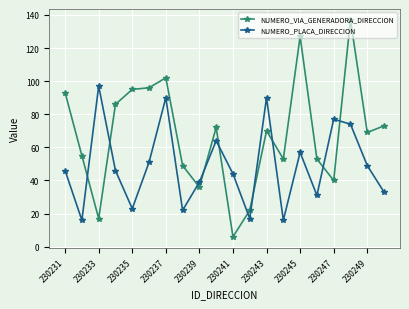

Which series has the widest spread of values?

NUMERO_VIA_GENERADORA_DIRECCION